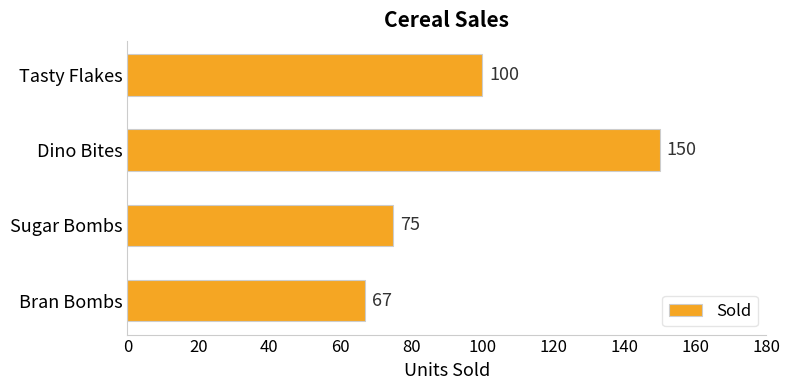

Where is the data nearest to the value 108?

Tasty Flakes